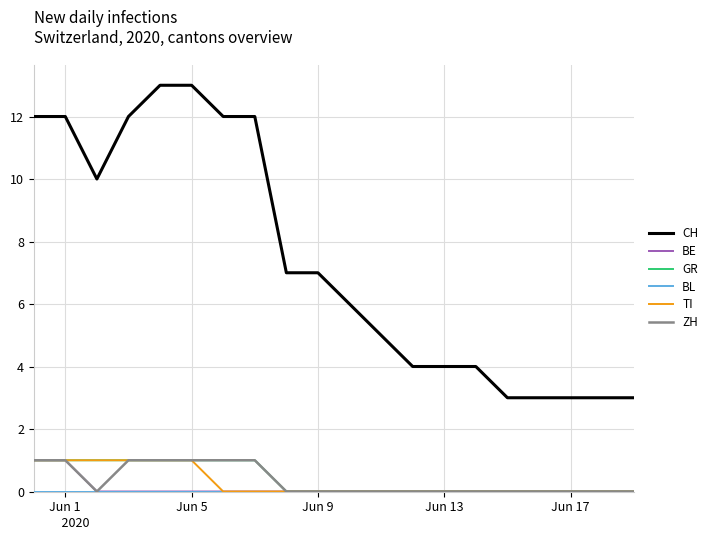

What is the average value of the CH series?

7